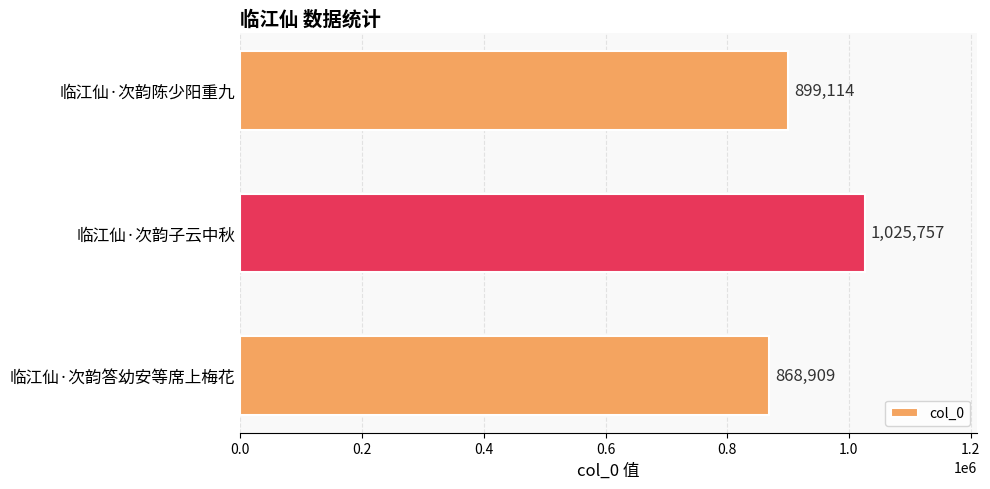

What is the average value?

931260